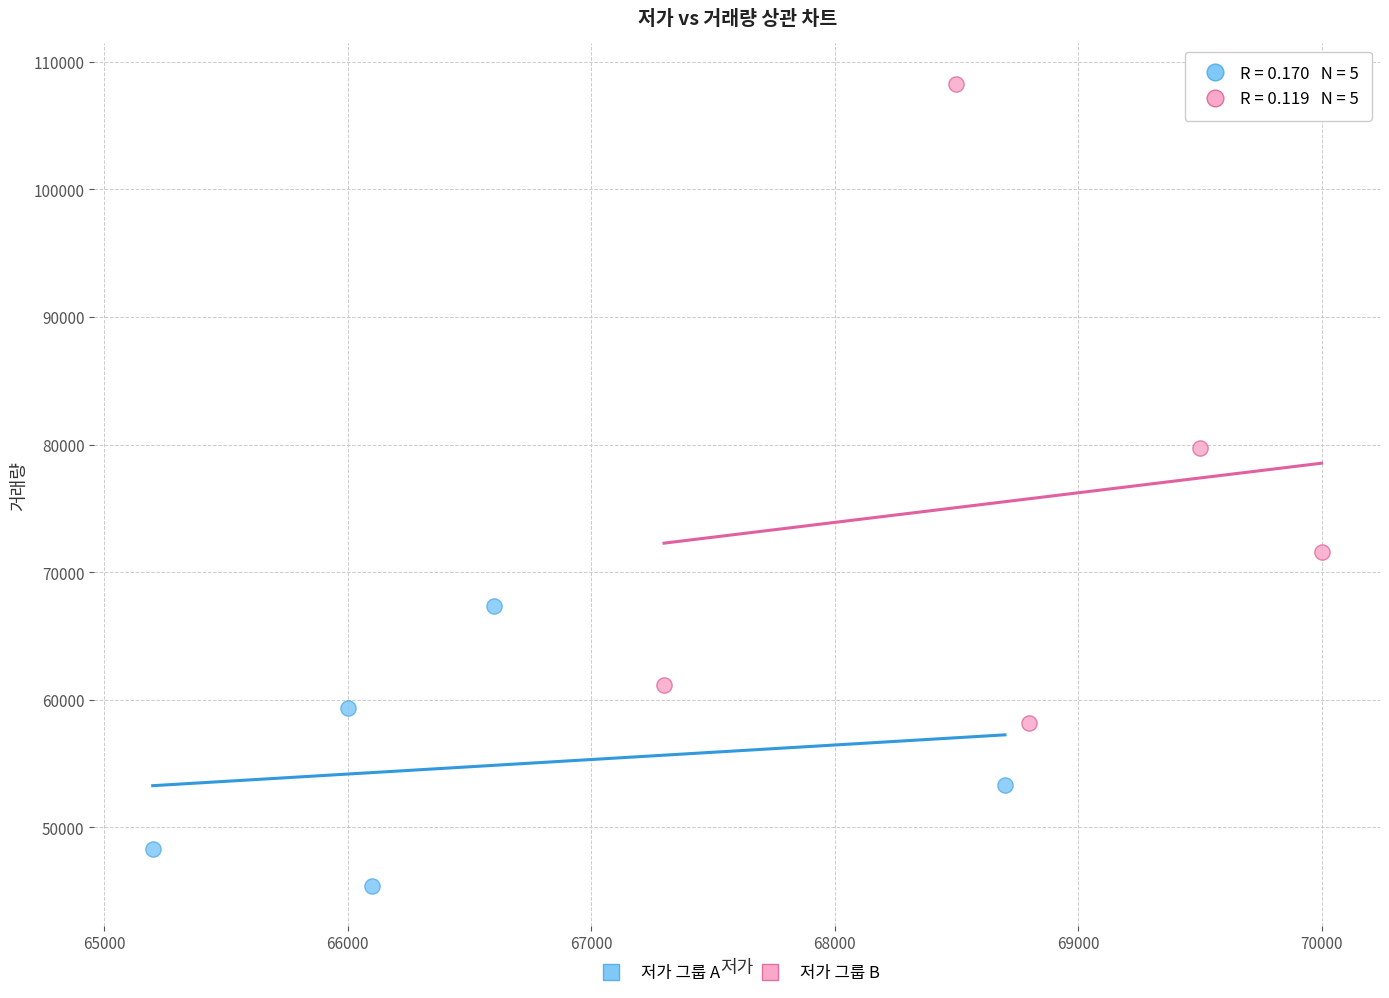

Which series contains the highest Y value?

저가 그룹 B